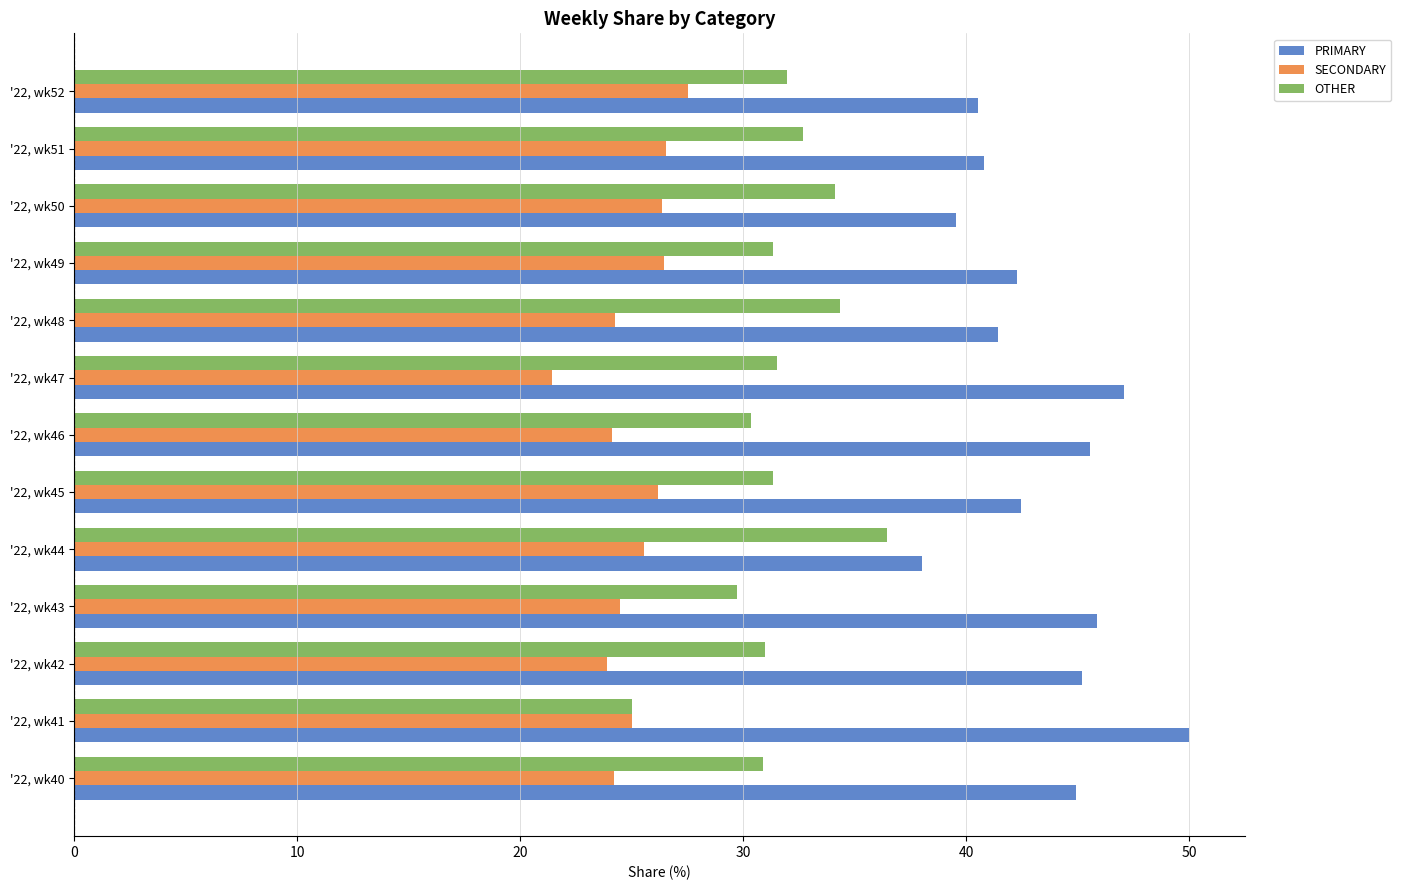

Is the value of SECONDARY at '22, wk48 greater than the value of OTHER at '22, wk49?

No